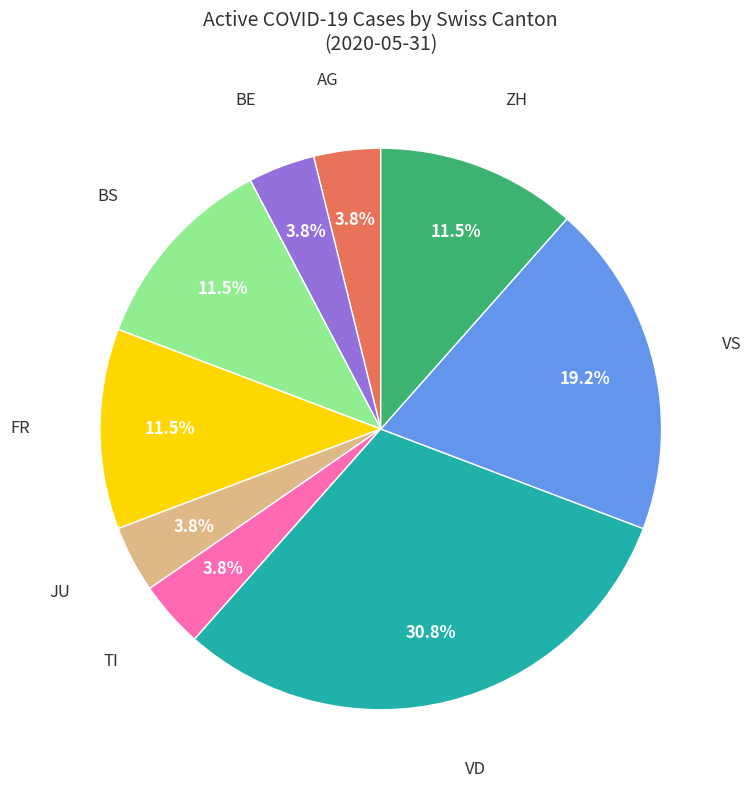

Is there any slice that represents more than half of the pie?

No